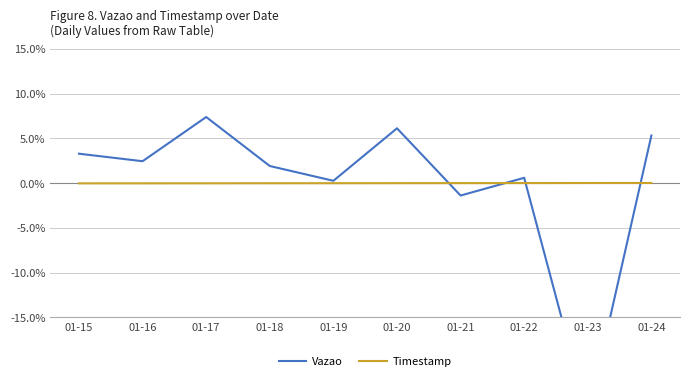

How many times do Vazao and Timestamp cross each other?

4